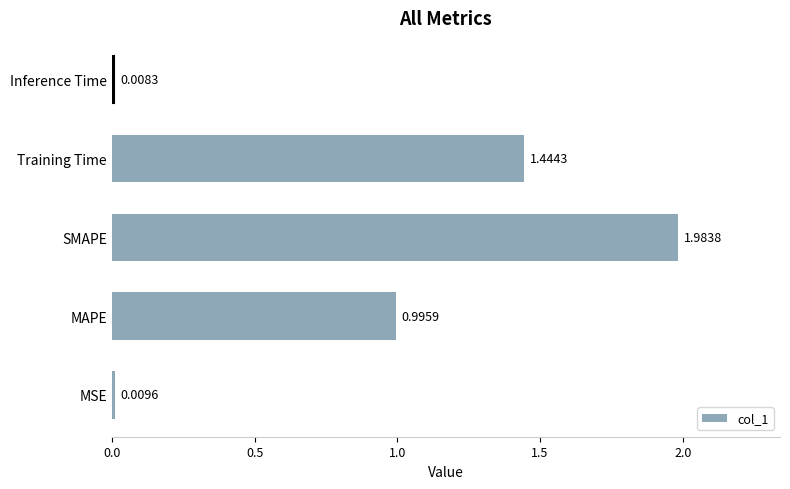

At which category does the chart reach its minimum across all series?

Inference Time